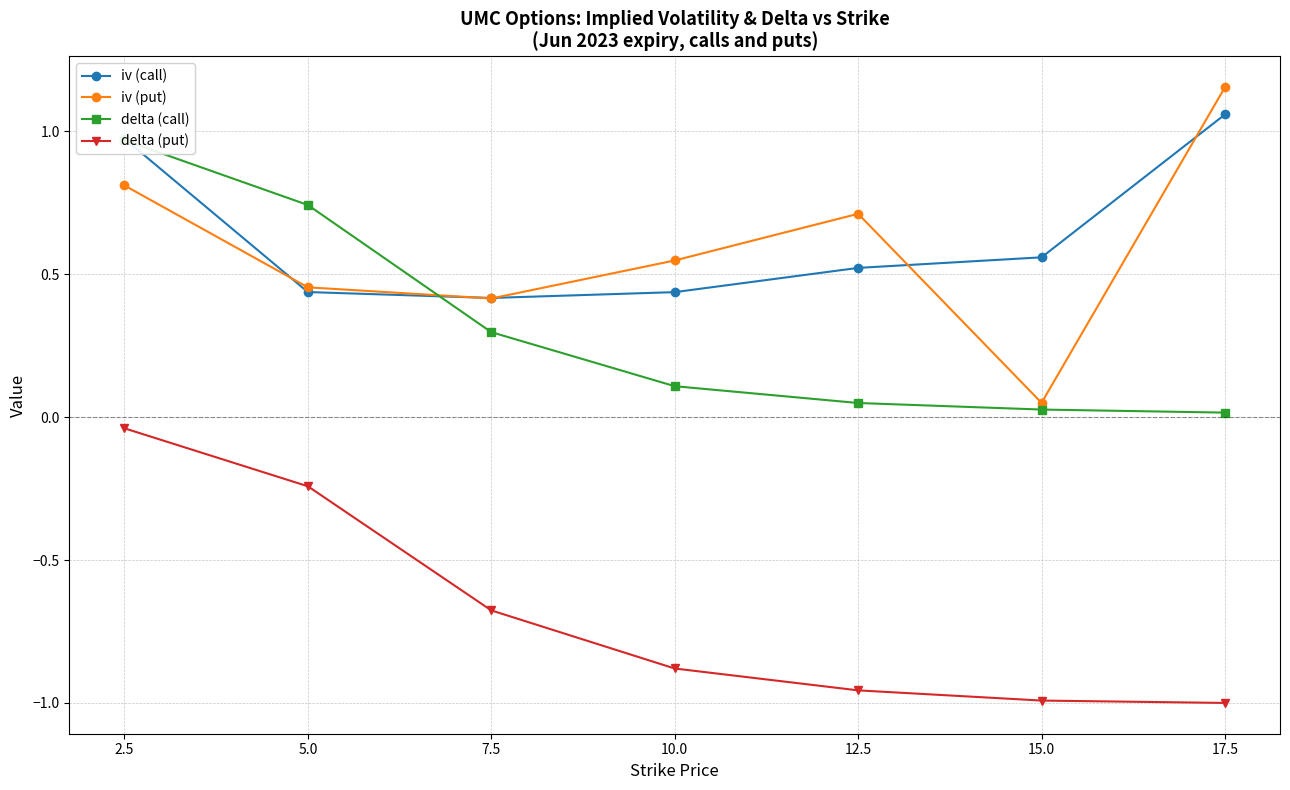

What is the label of the 6th point from the left?

15.0